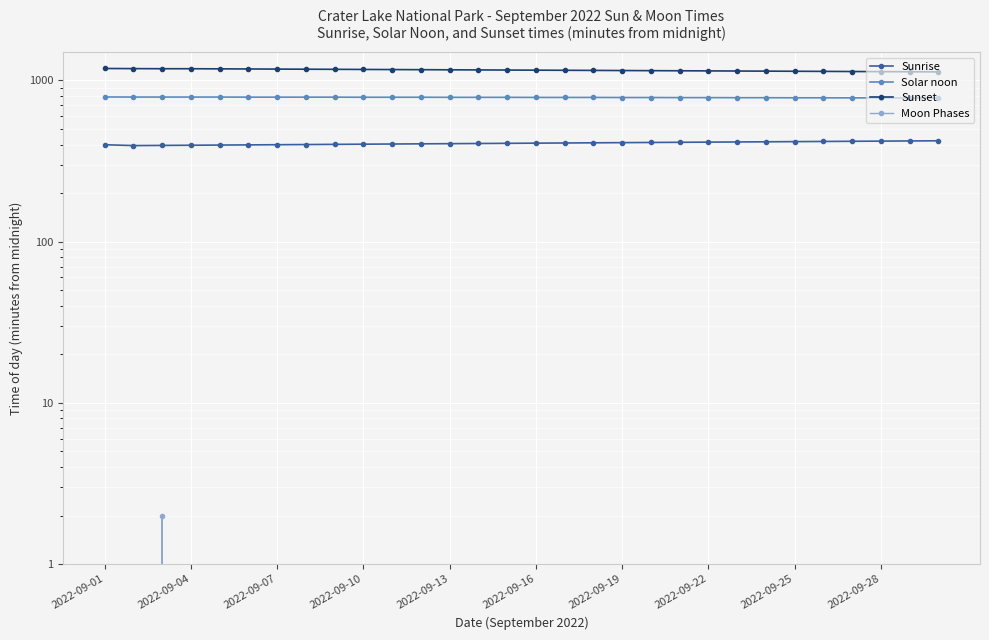

The value of Solar noon at 2022-09-16 is 784. True or false?

True